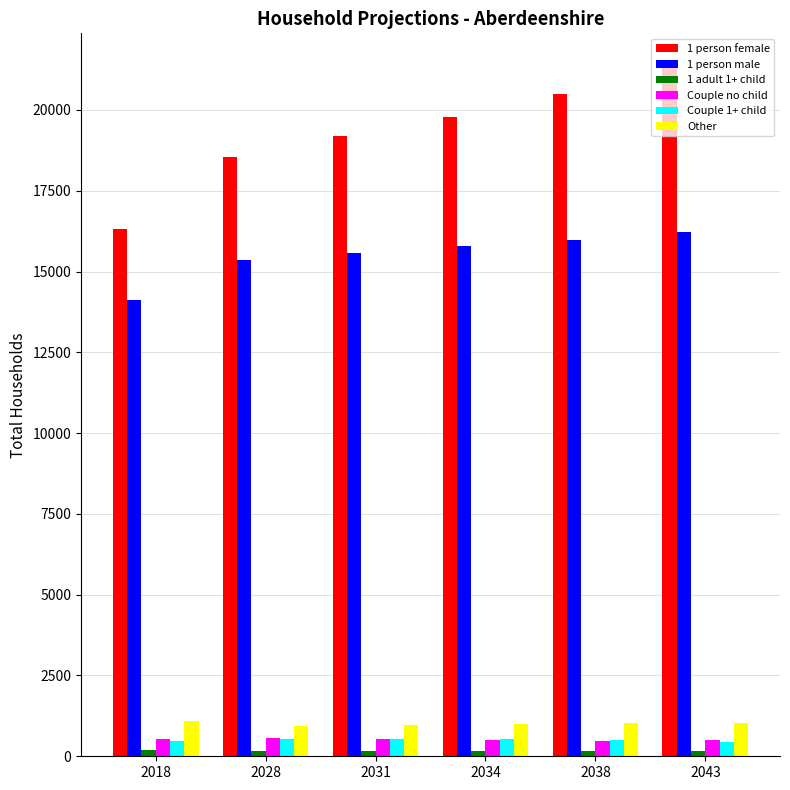

Which series has the largest range (max minus min)?

1 person female